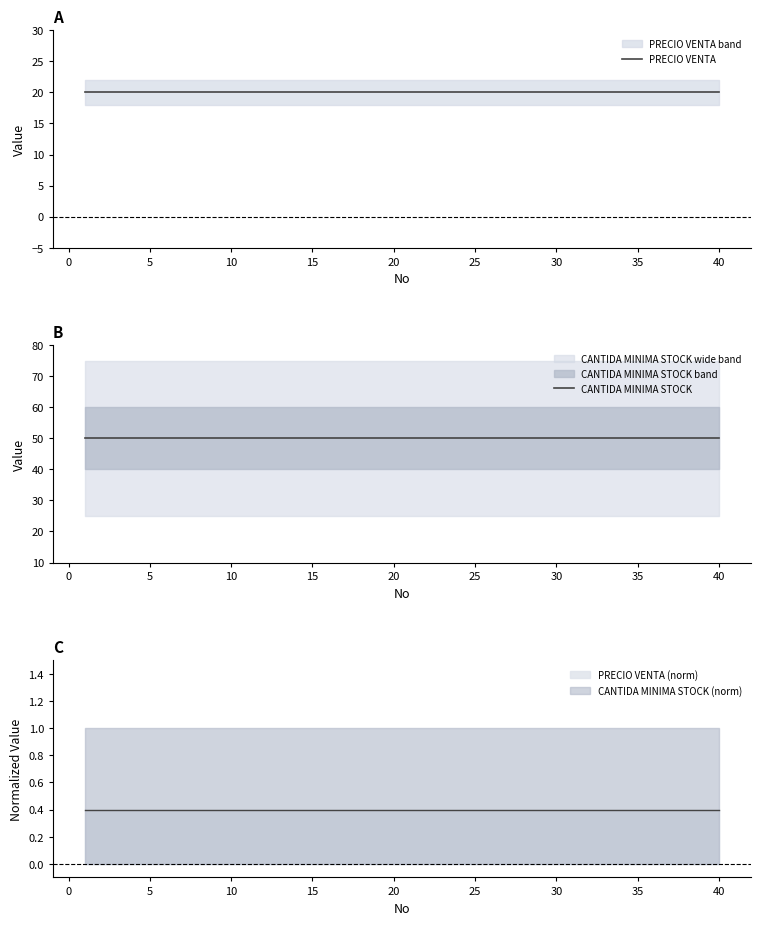

What is the value of the PRECIO VENTA point at the 28th from the left?

20